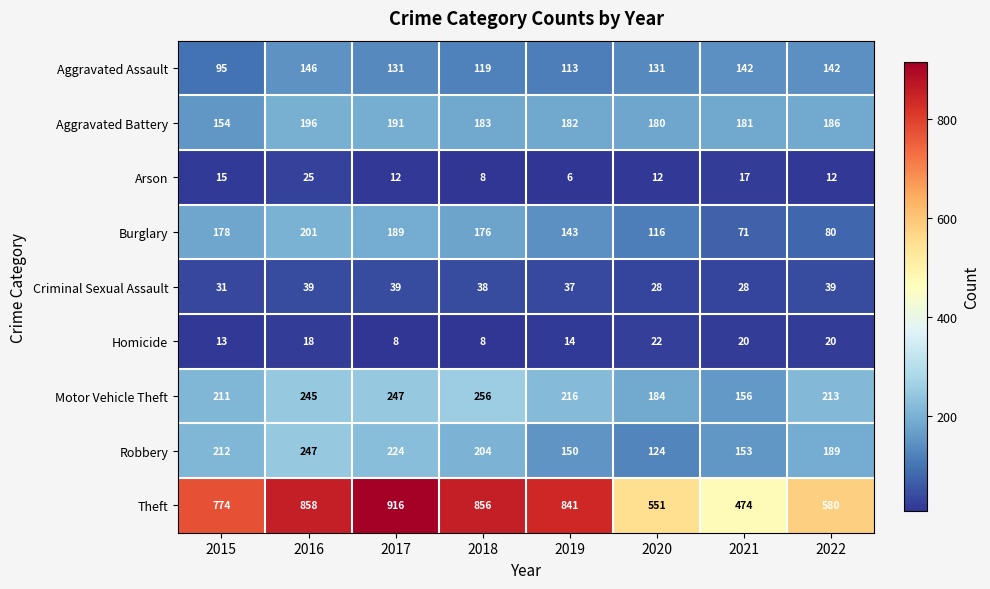

Count the number of categories in the chart.

8